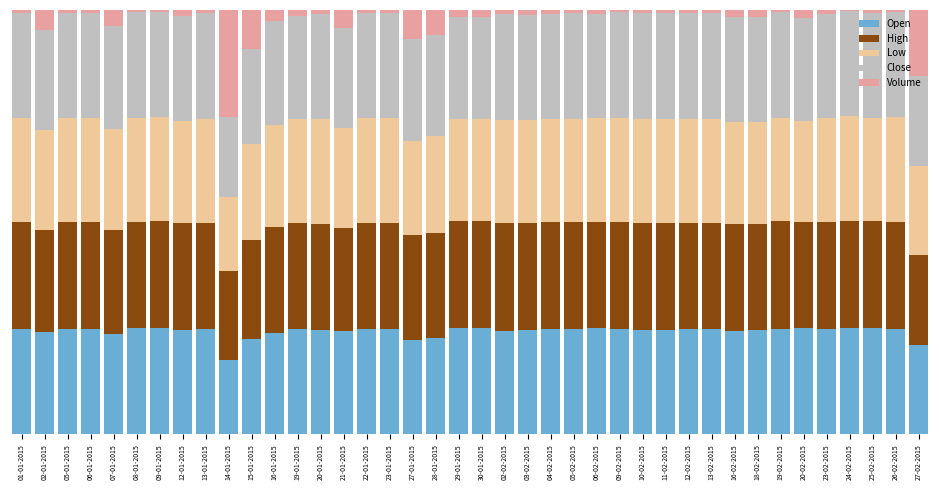

Are the bars grouped side by side (vs. stacked)?

No